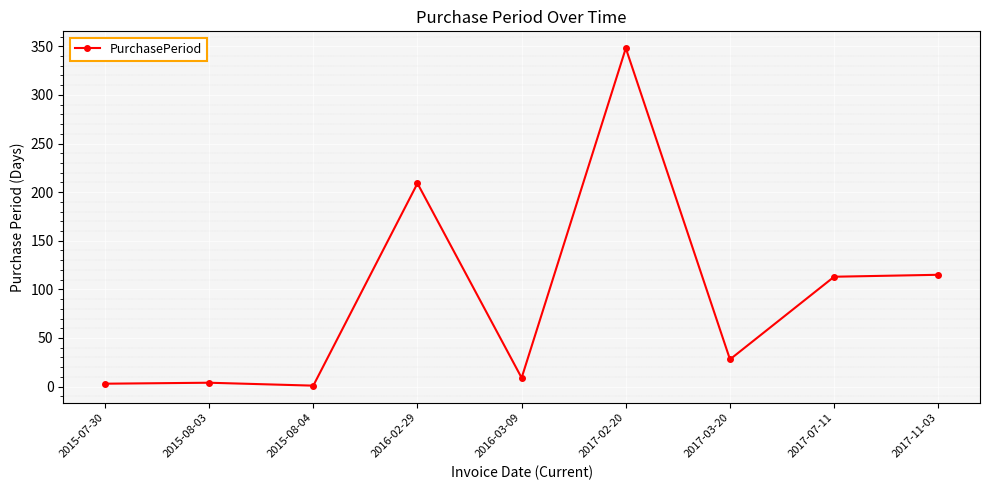

Which category has the highest value across all series?

2017-02-20